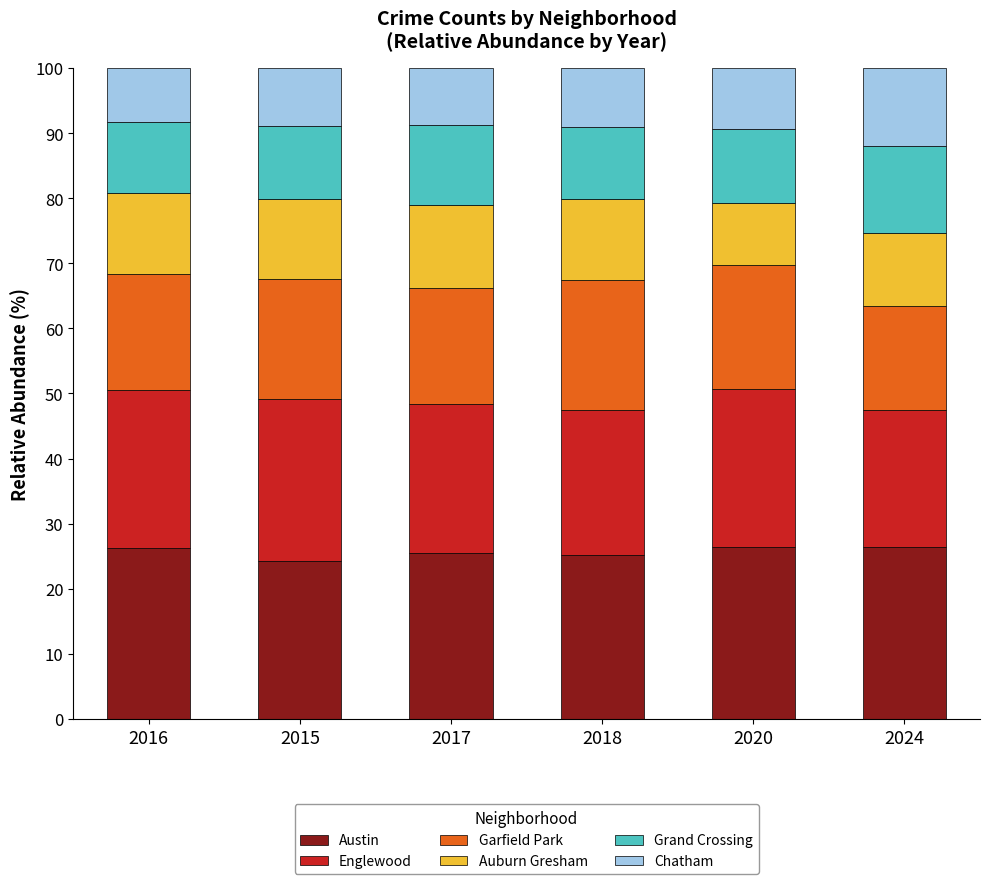

The value of Austin at 2020 is 13.9. True or false?

False